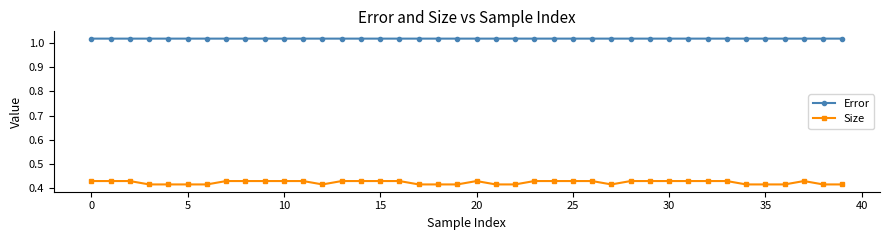

Does the chart display data point markers on the line(s)?

Yes